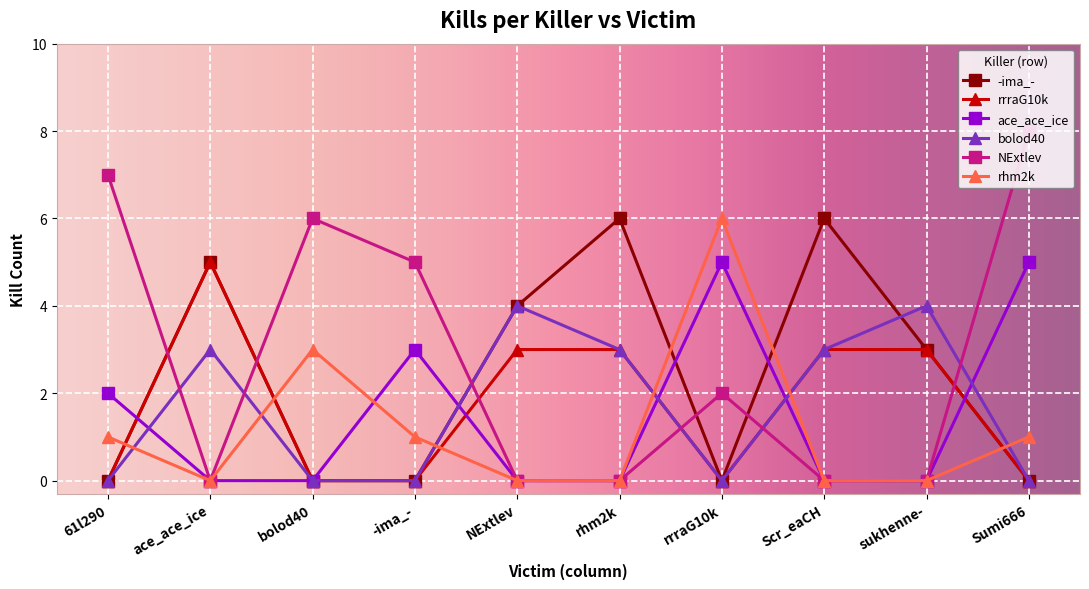

What is the sum of the bolod40 values at Scr_eaCH and NExtlev?

7